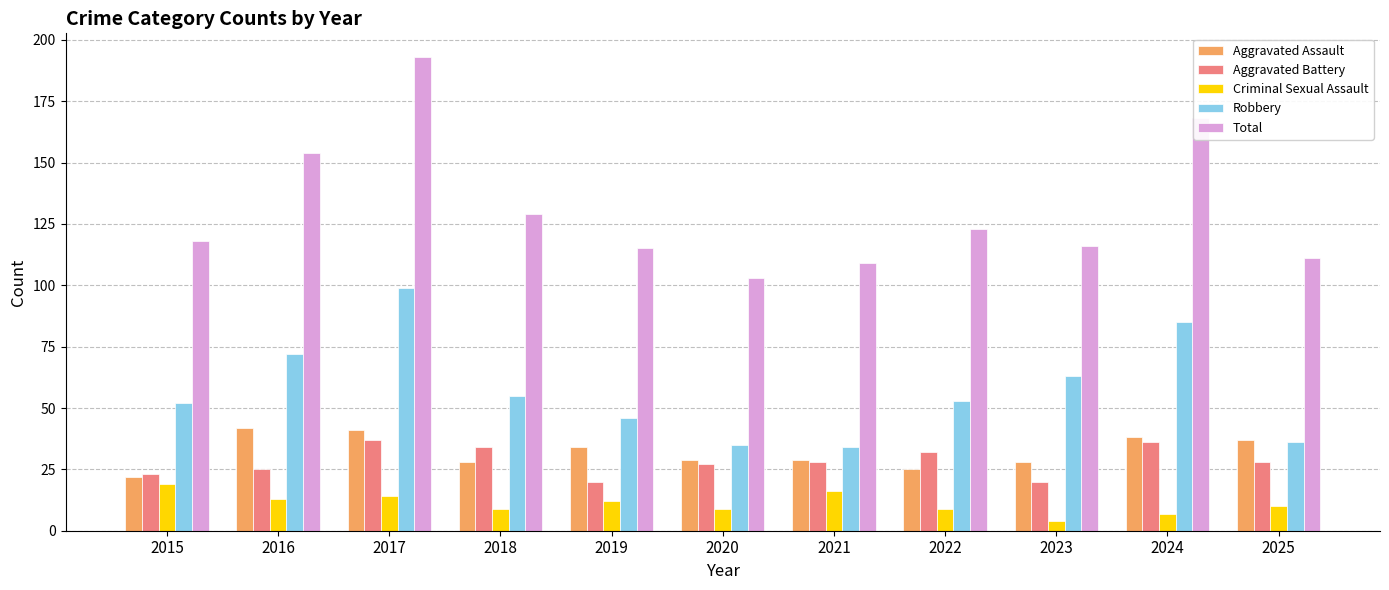

True or false: Aggravated Assault has a value of 34 at 2019.

True